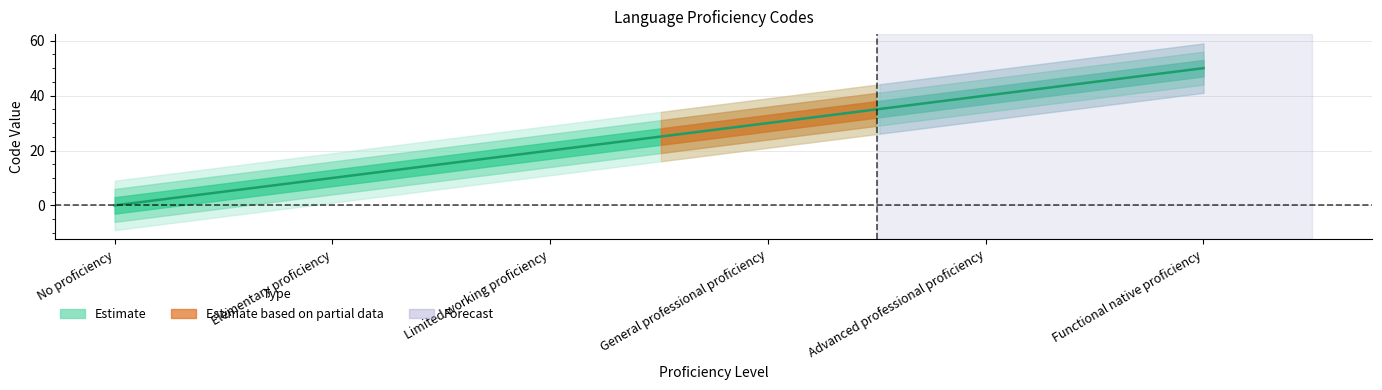

What is the average value?

25